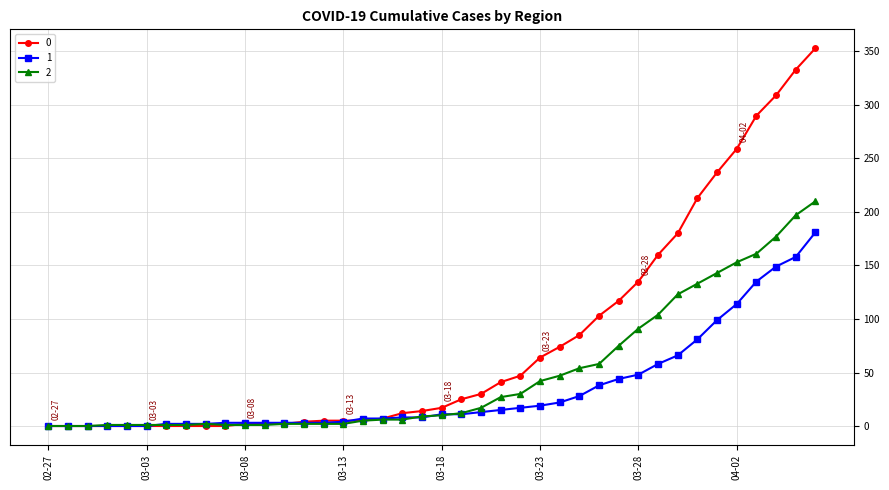

At how many categories does at least one series exceed 225?

6